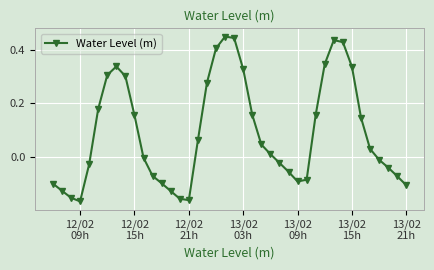

True or false: the data has more than 1 interior local peaks.

True